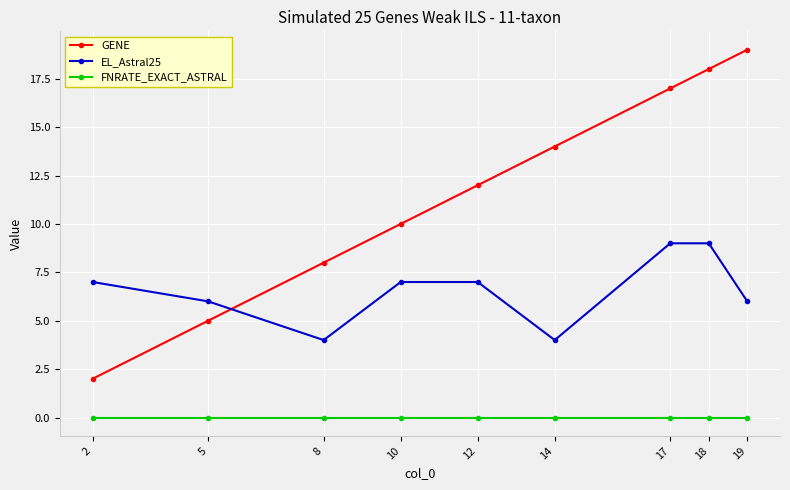

Rank the series by their average value, from highest to lowest.

GENE, EL_Astral25, FNRATE_EXACT_ASTRAL